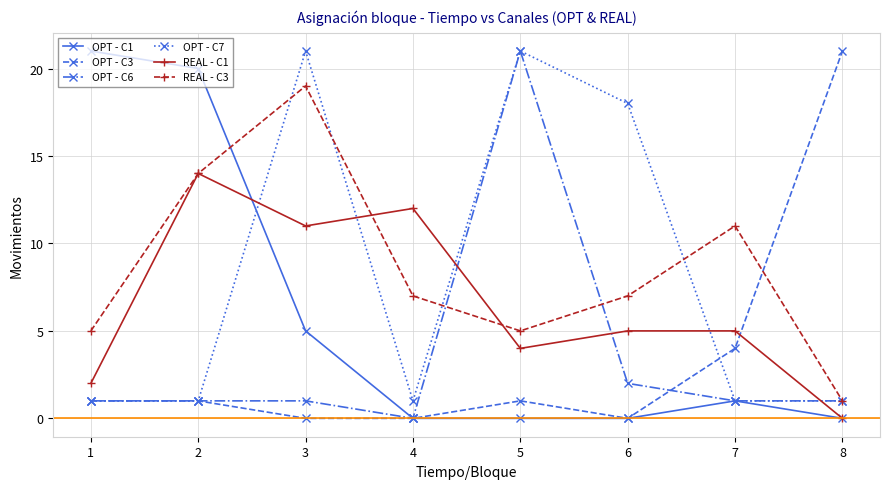

What is the lowest value of the REAL - C3 series?

1